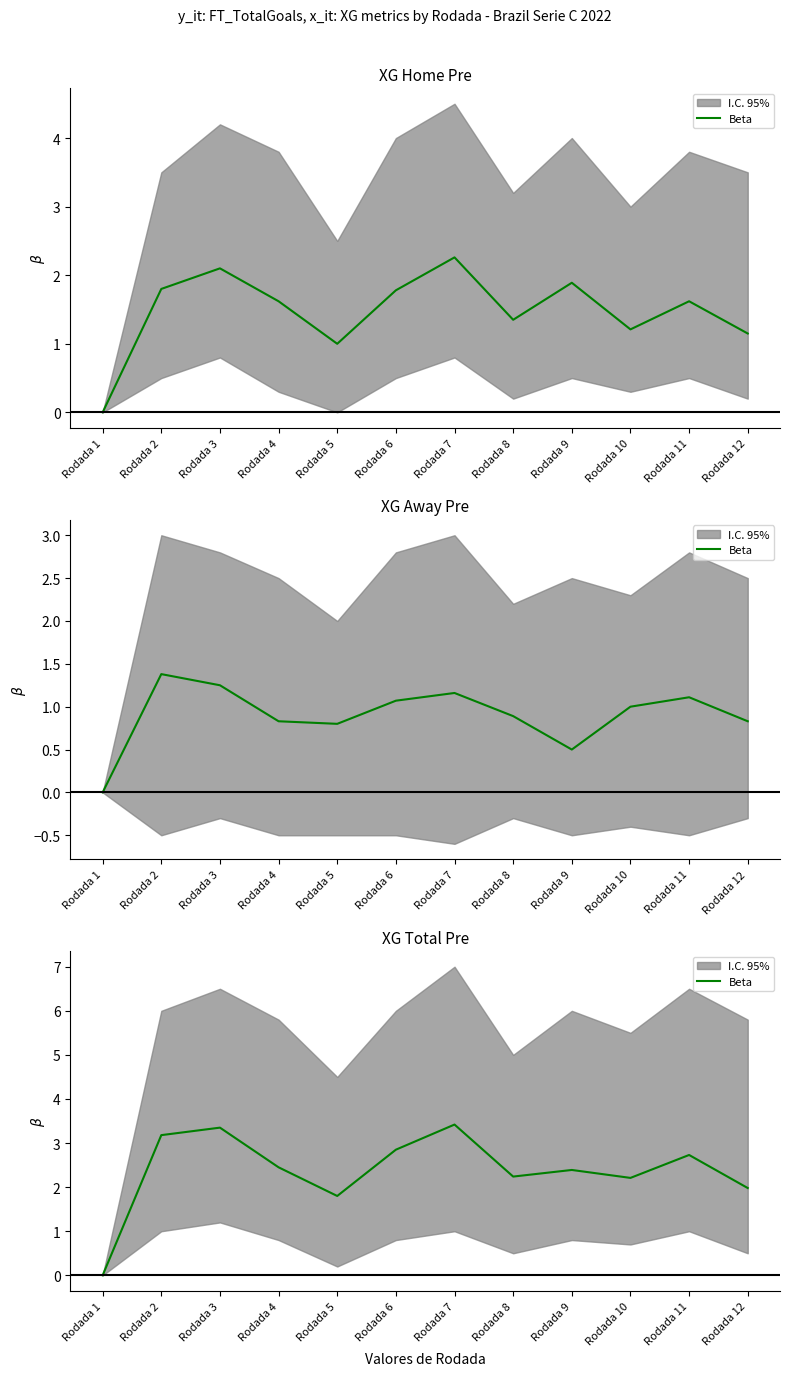

Approximately how many times larger is the value at Rodada 5 compared to Rodada 7?

0.5